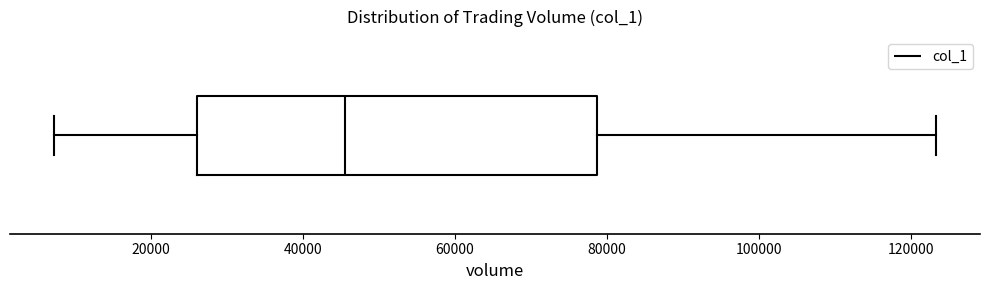

Read this box plot against the x-axis: the position of the median line, the range covered by the box, and the ends of both whiskers. The values are not printed on the chart, so give them approximately, as read against the axis.

median 46000, box 26000 to 78000, whiskers 8000 to 124000